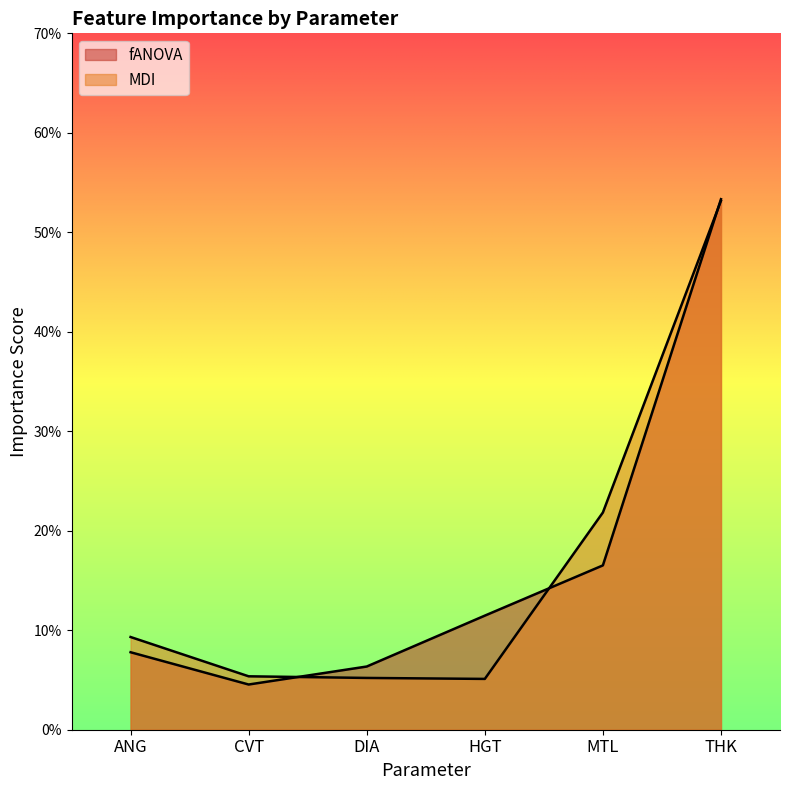

Between CVT and THK, which is larger?

THK